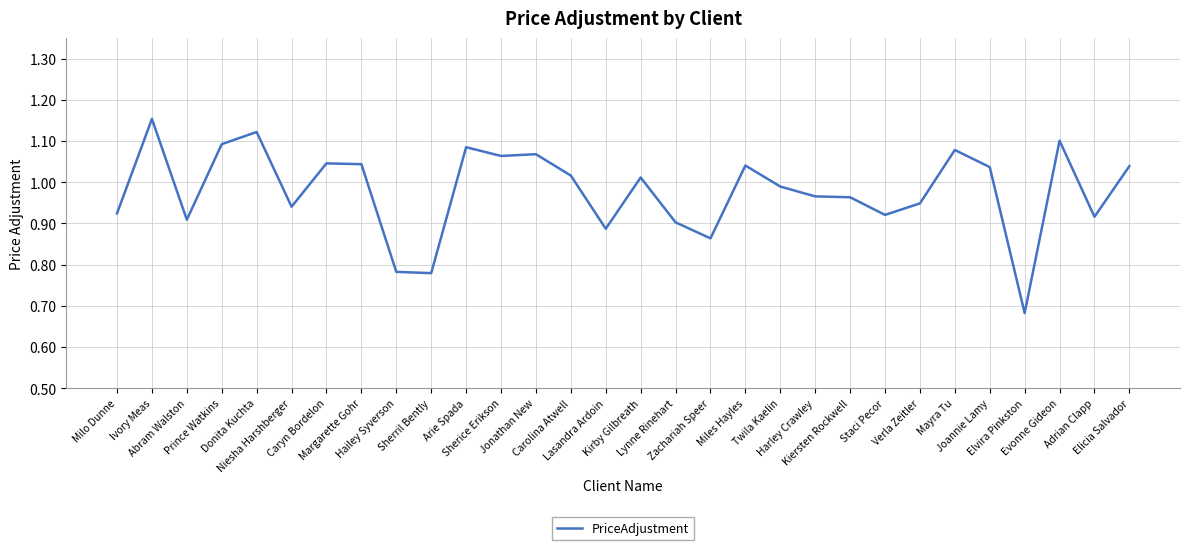

Between Milo Dunne and Hailey Syverson, which is larger?

Milo Dunne